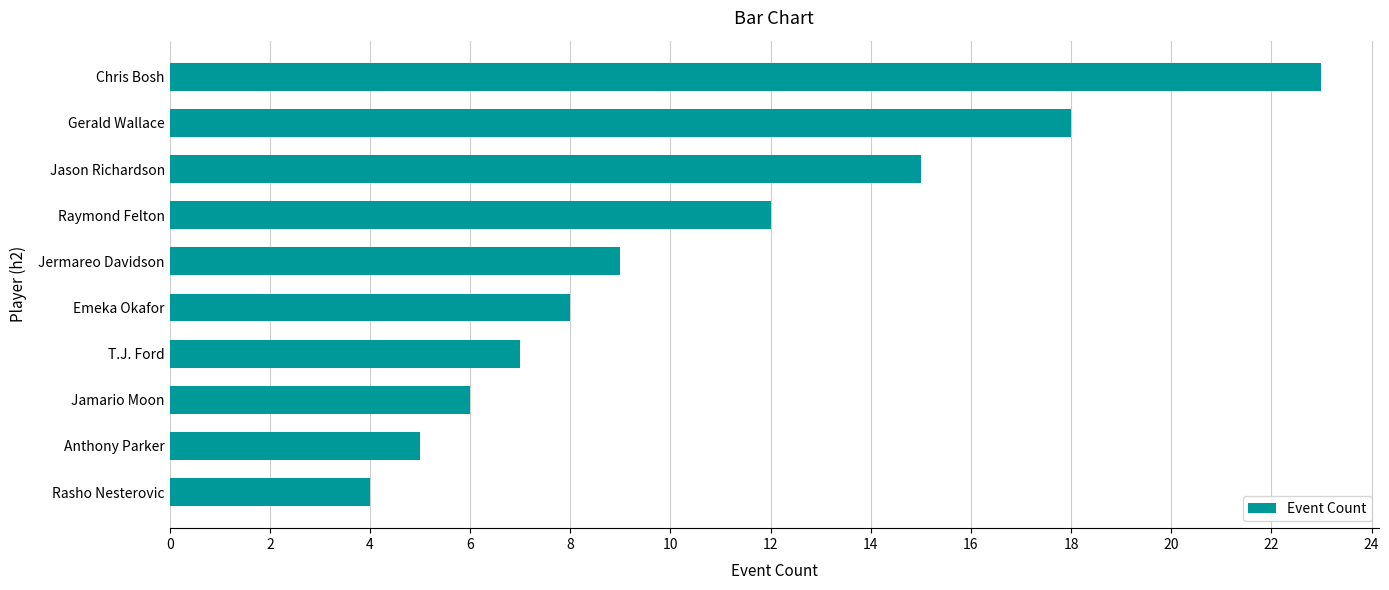

What is the ratio of the value at Raymond Felton to the value at Anthony Parker?

2.4